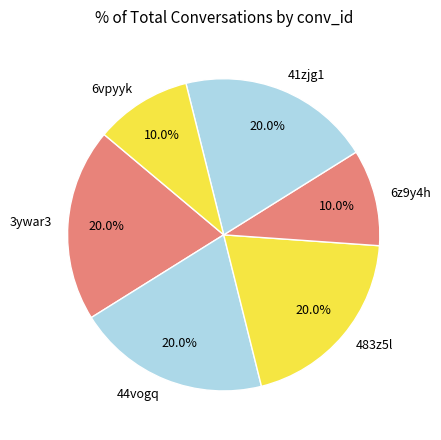

Between 41zjg1 and 6vpyyk, which is larger?

41zjg1